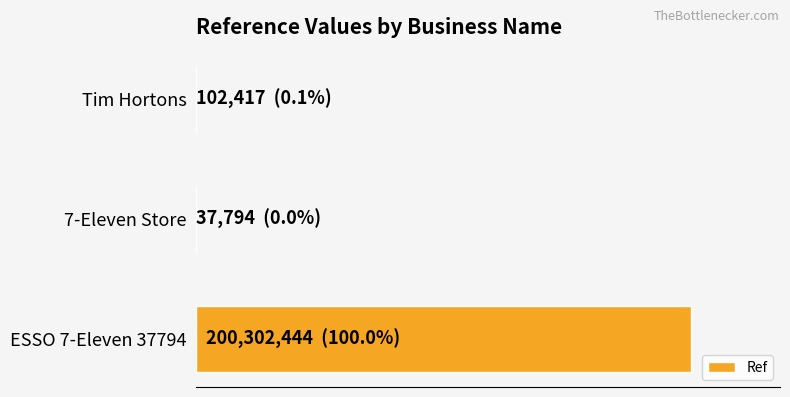

What is the smallest value displayed?

37794